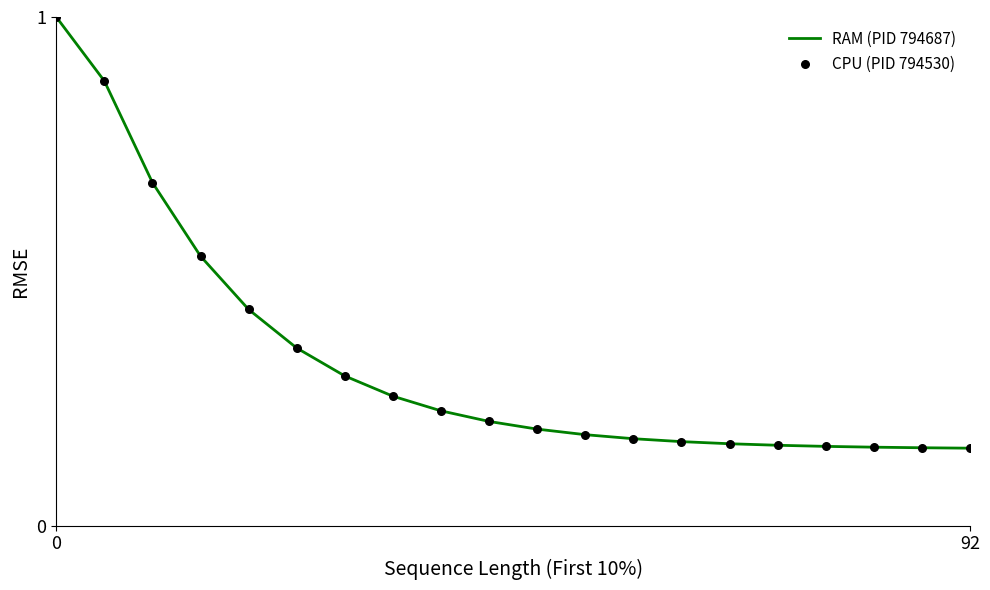

What is the difference between the maximum and minimum values?

0.8